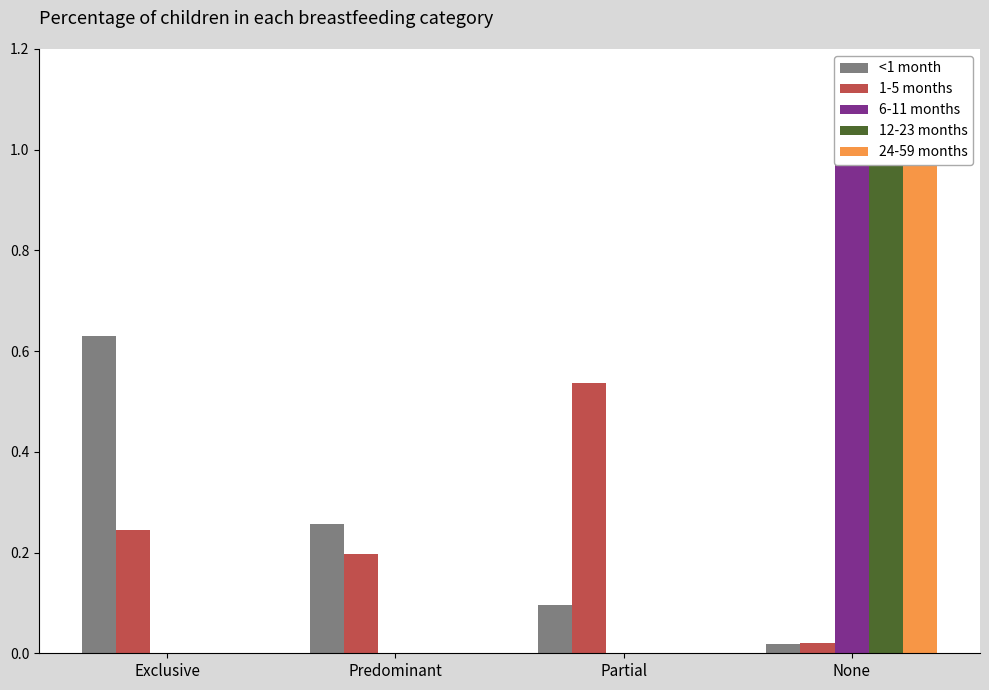

How many 24-59 months values are between 0 and 1?

4